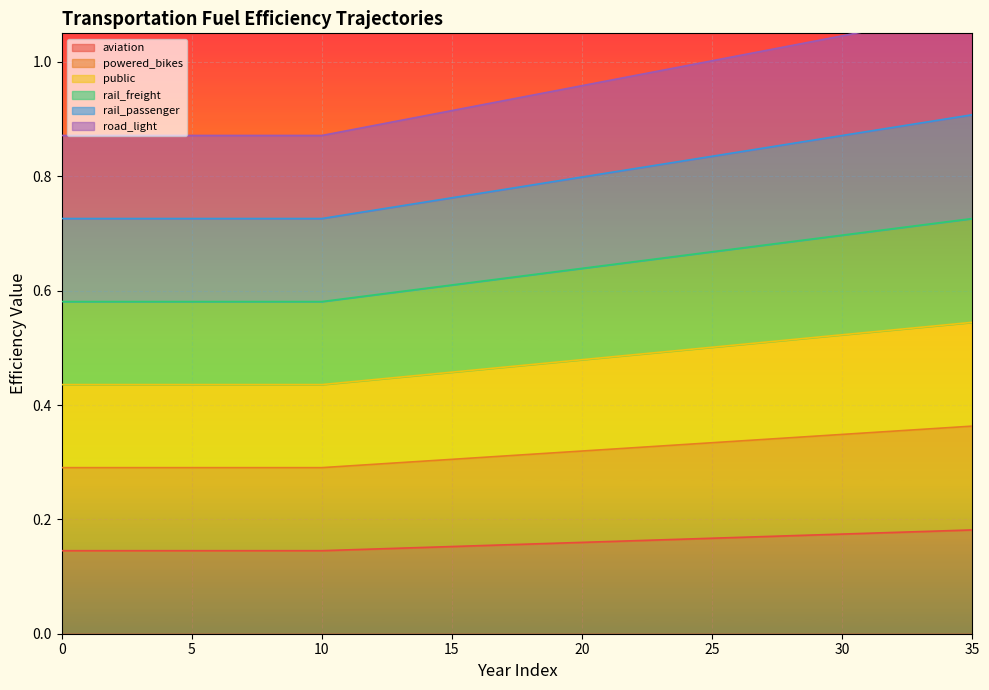

True or false: aviation has a value of 0.1 at 20.

False